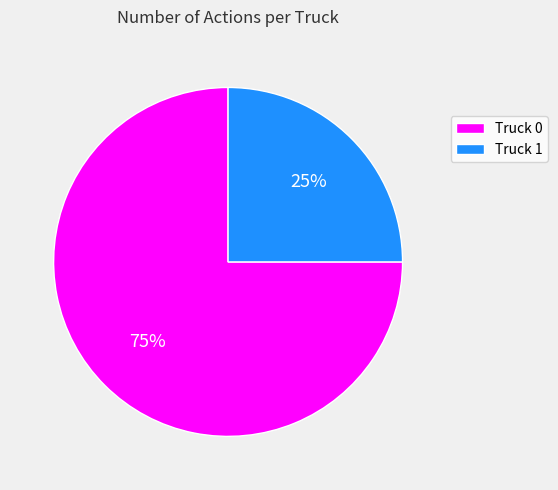

Does any single category account for the majority?

Yes